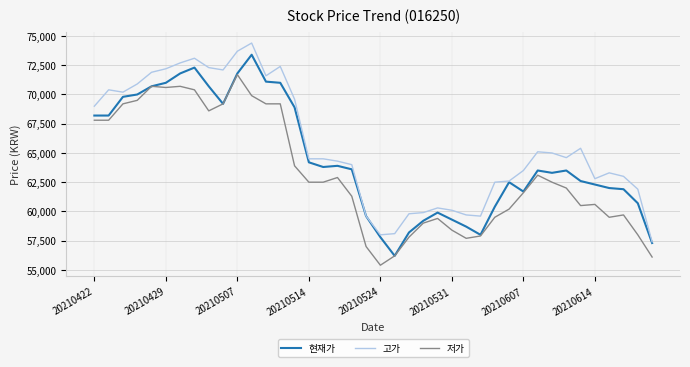

Which series has the largest range (max minus min)?

현재가